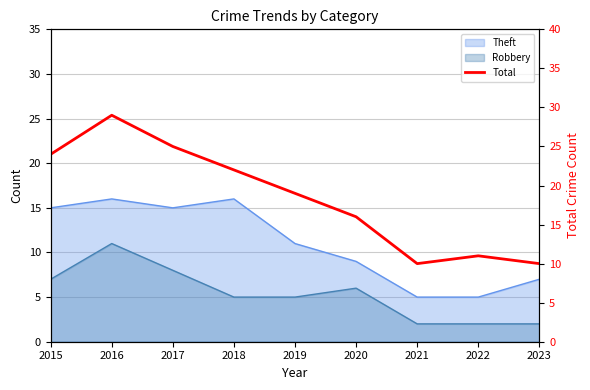

Does the chart display data point markers on the line(s)?

No